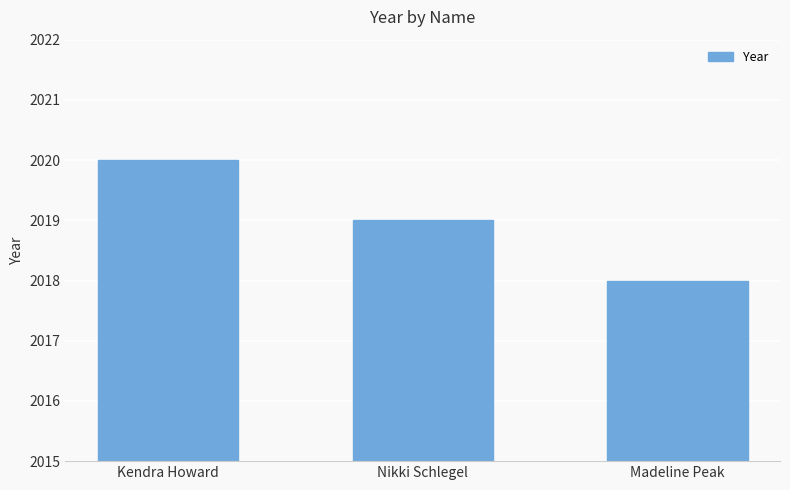

Which category has the lowest value across all series?

Madeline Peak